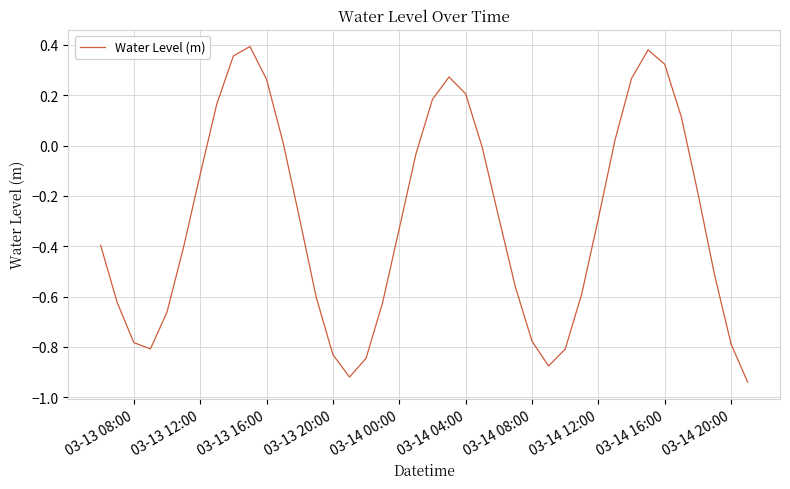

What is the difference between the maximum and minimum values?

1.3